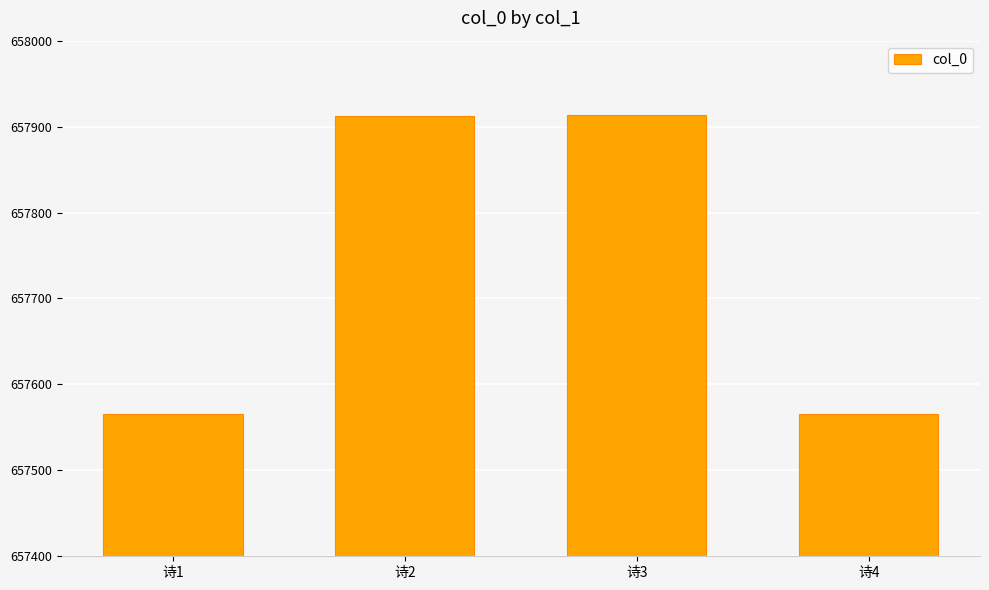

Count the number of categories in the chart.

4